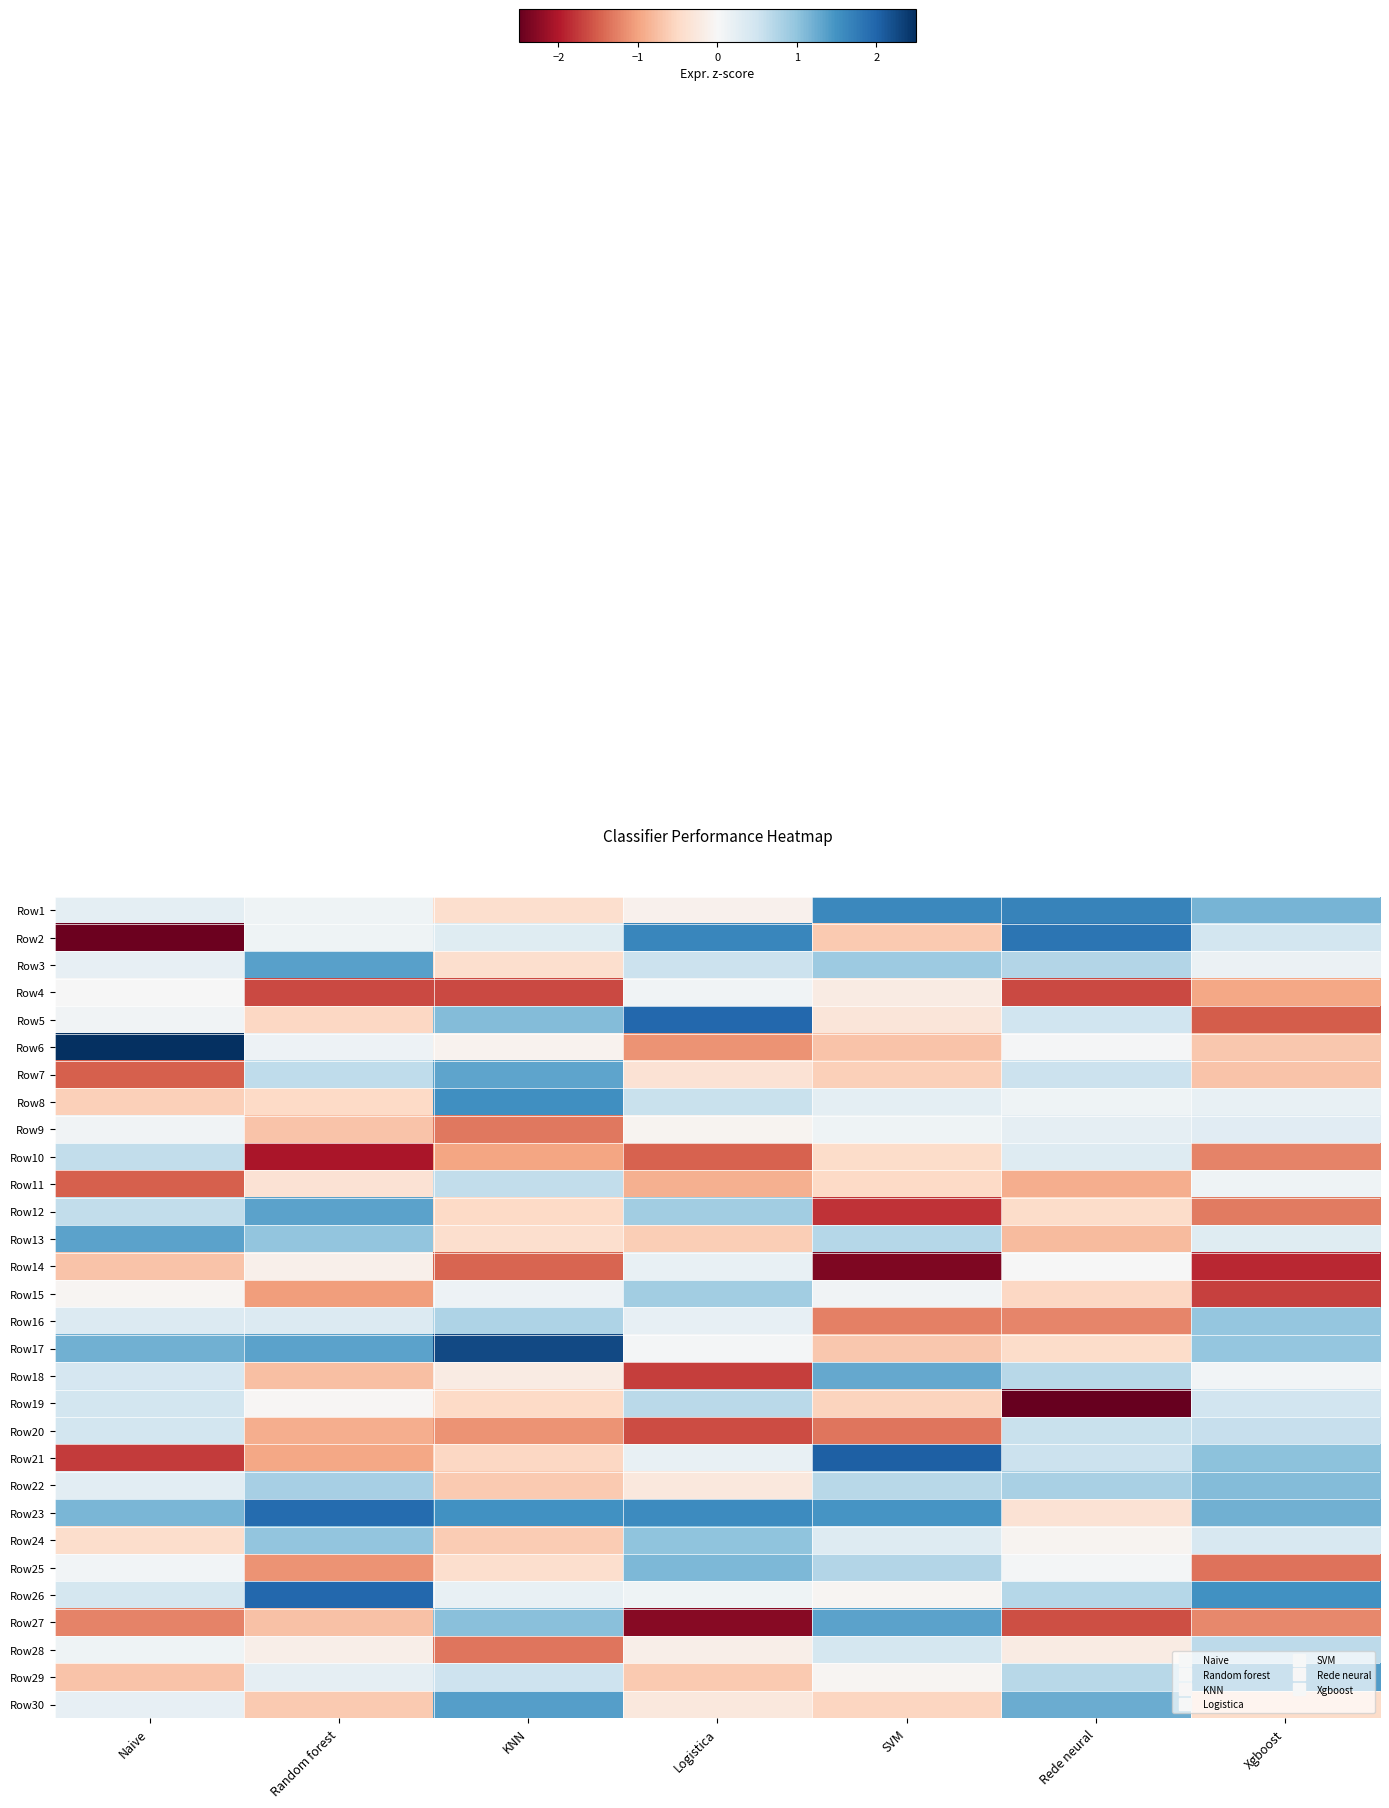

What is the difference between the highest and lowest values at KNN?

3.9